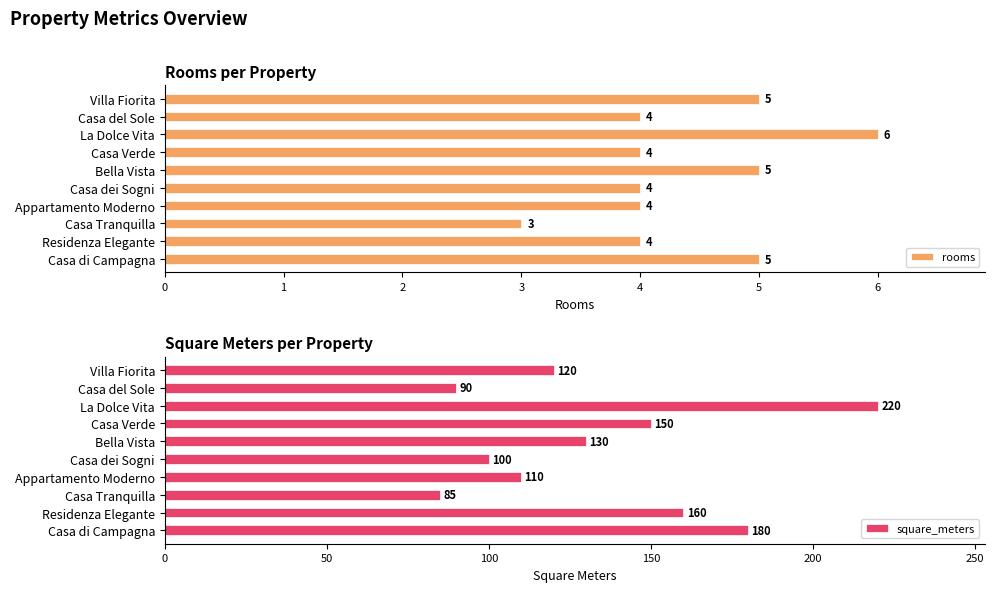

List the series in order of their overall mean, highest first.

square_meters, rooms